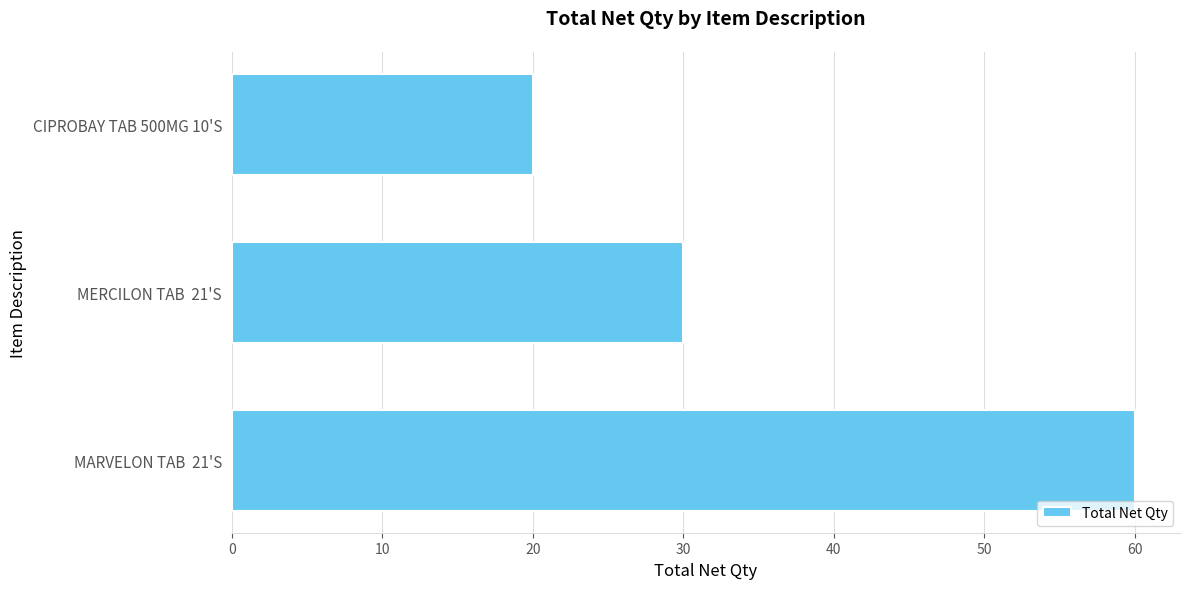

What is the average value?

37